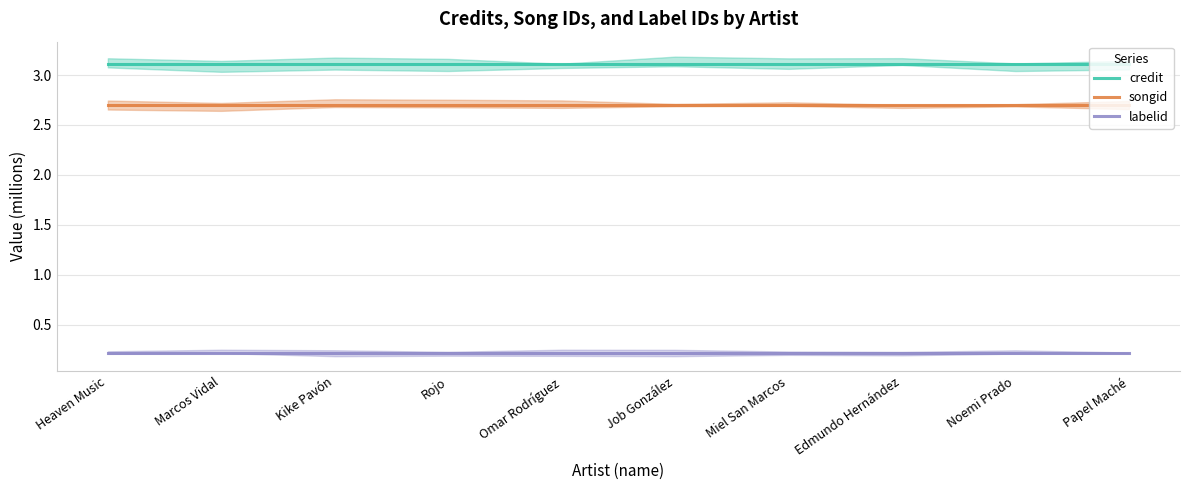

Which series has the widest spread of values?

credit